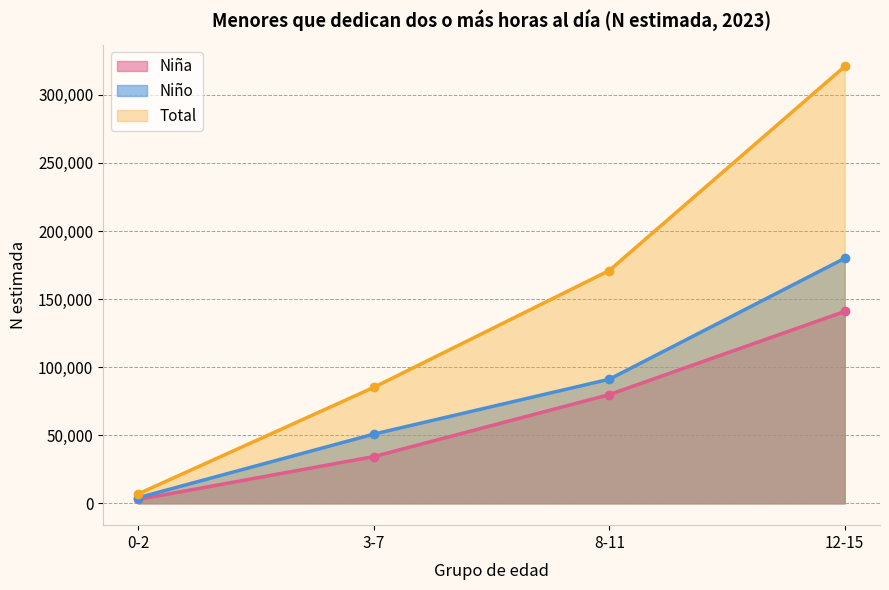

At which label is Niña closest to 71872?

8-11